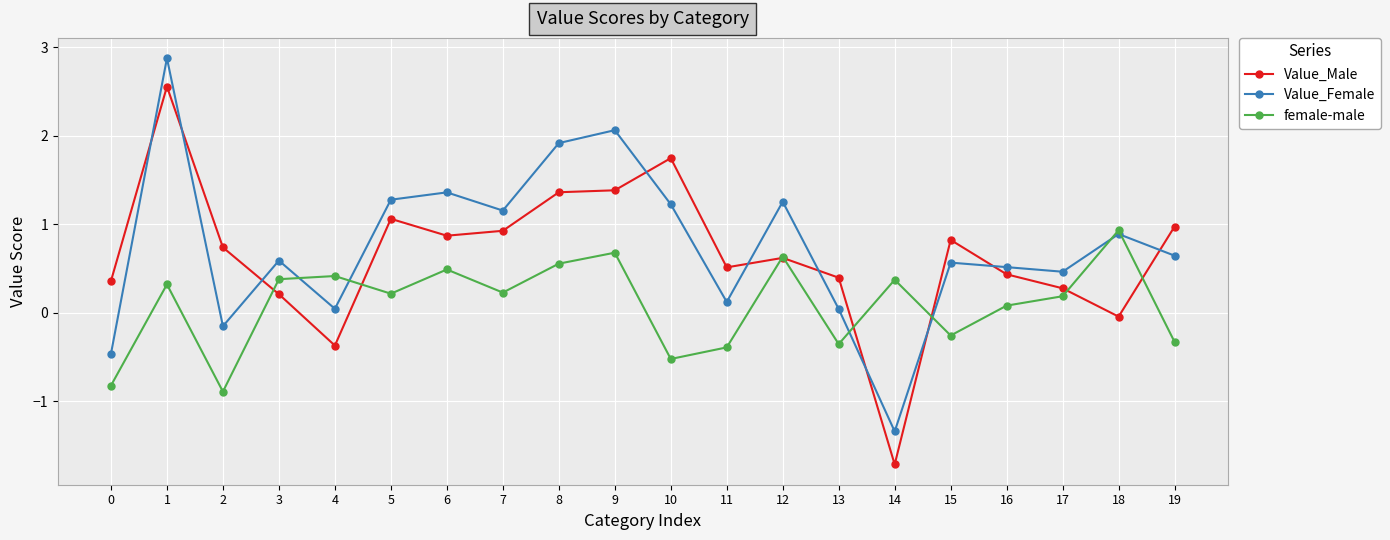

List the series in order of their peak value, lowest first.

female-male, Value_Male, Value_Female